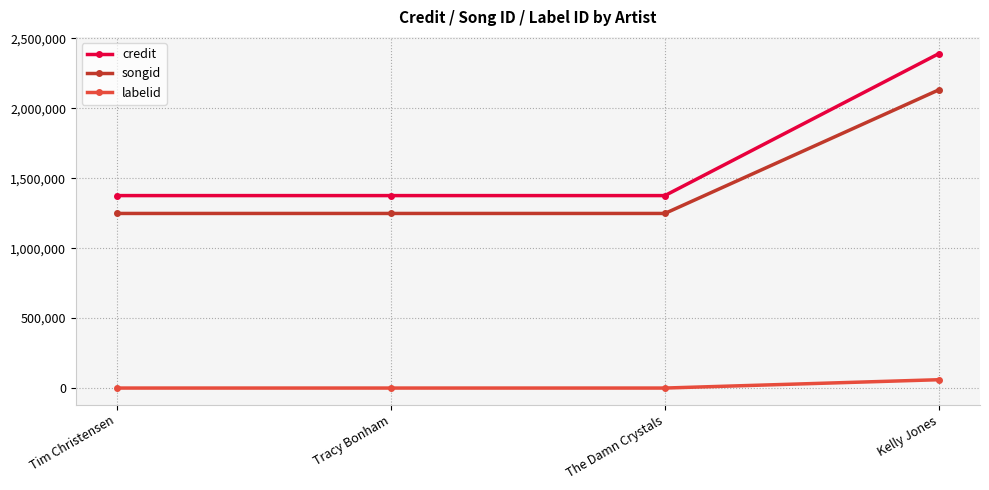

Which series has the largest total across all categories?

credit